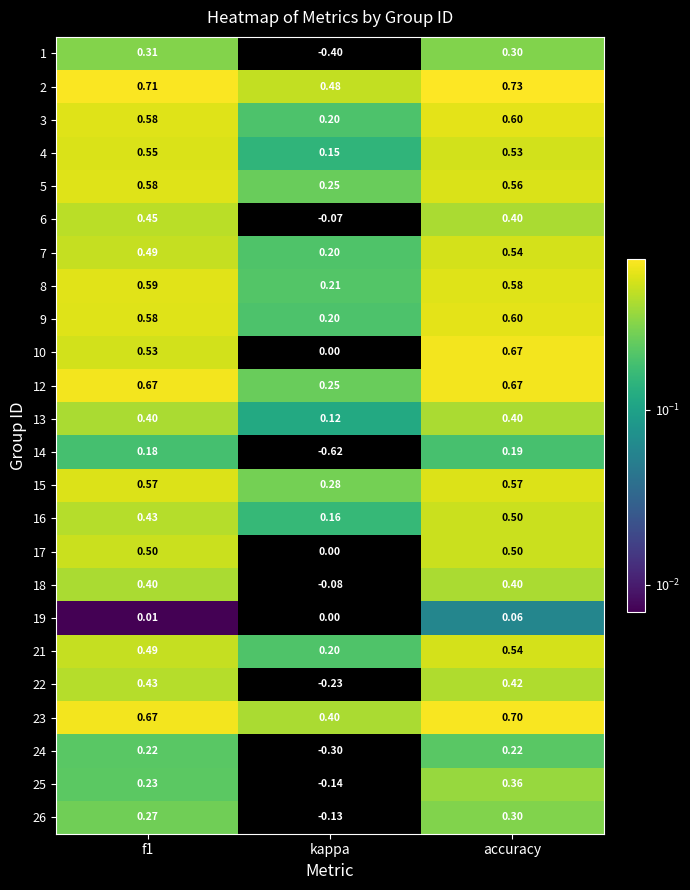

At which label does 14 reach its minimum?

kappa